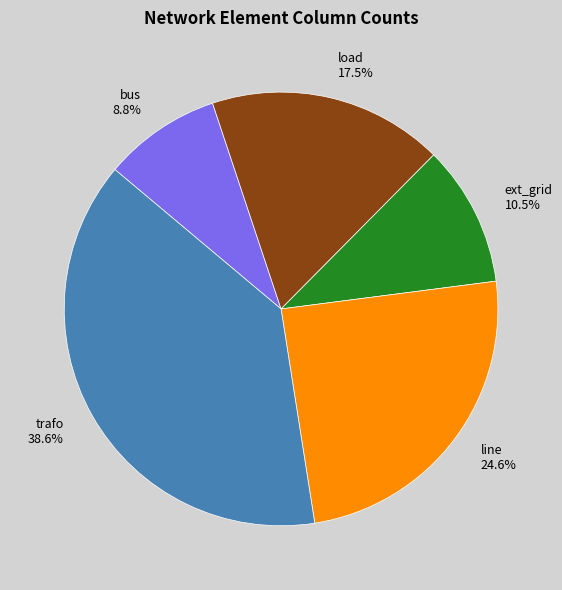

To the nearest percent, what percentage of the pie is bus?

9%